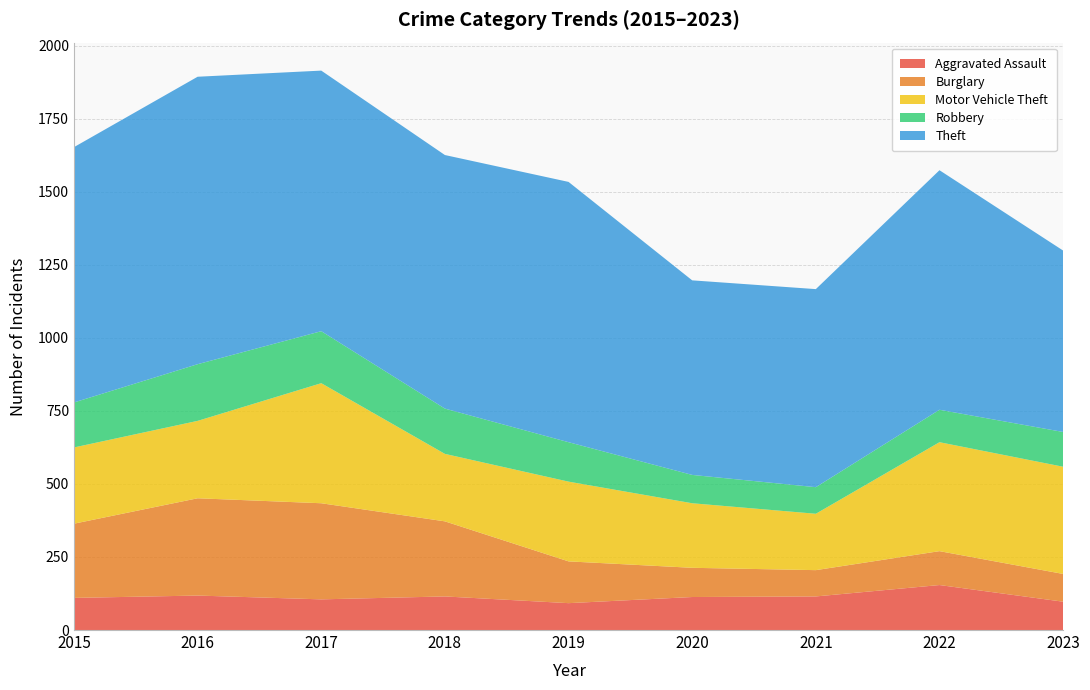

Reading left to right, transcribe all the data shown in this chart.

Aggravated Assault: 2015=110	2016=118	2017=105	2018=115	2019=92	2020=113	2021=115	2022=154	2023=97
Burglary: 2015=254	2016=333	2017=329	2018=257	2019=143	2020=100	2021=90	2022=116	2023=95
Motor Vehicle Theft: 2015=261	2016=265	2017=411	2018=231	2019=273	2020=221	2021=193	2022=373	2023=367
Robbery: 2015=154	2016=194	2017=178	2018=155	2019=135	2020=97	2021=91	2022=111	2023=119
Theft: 2015=874	2016=984	2017=892	2018=868	2019=891	2020=666	2021=678	2022=820	2023=621